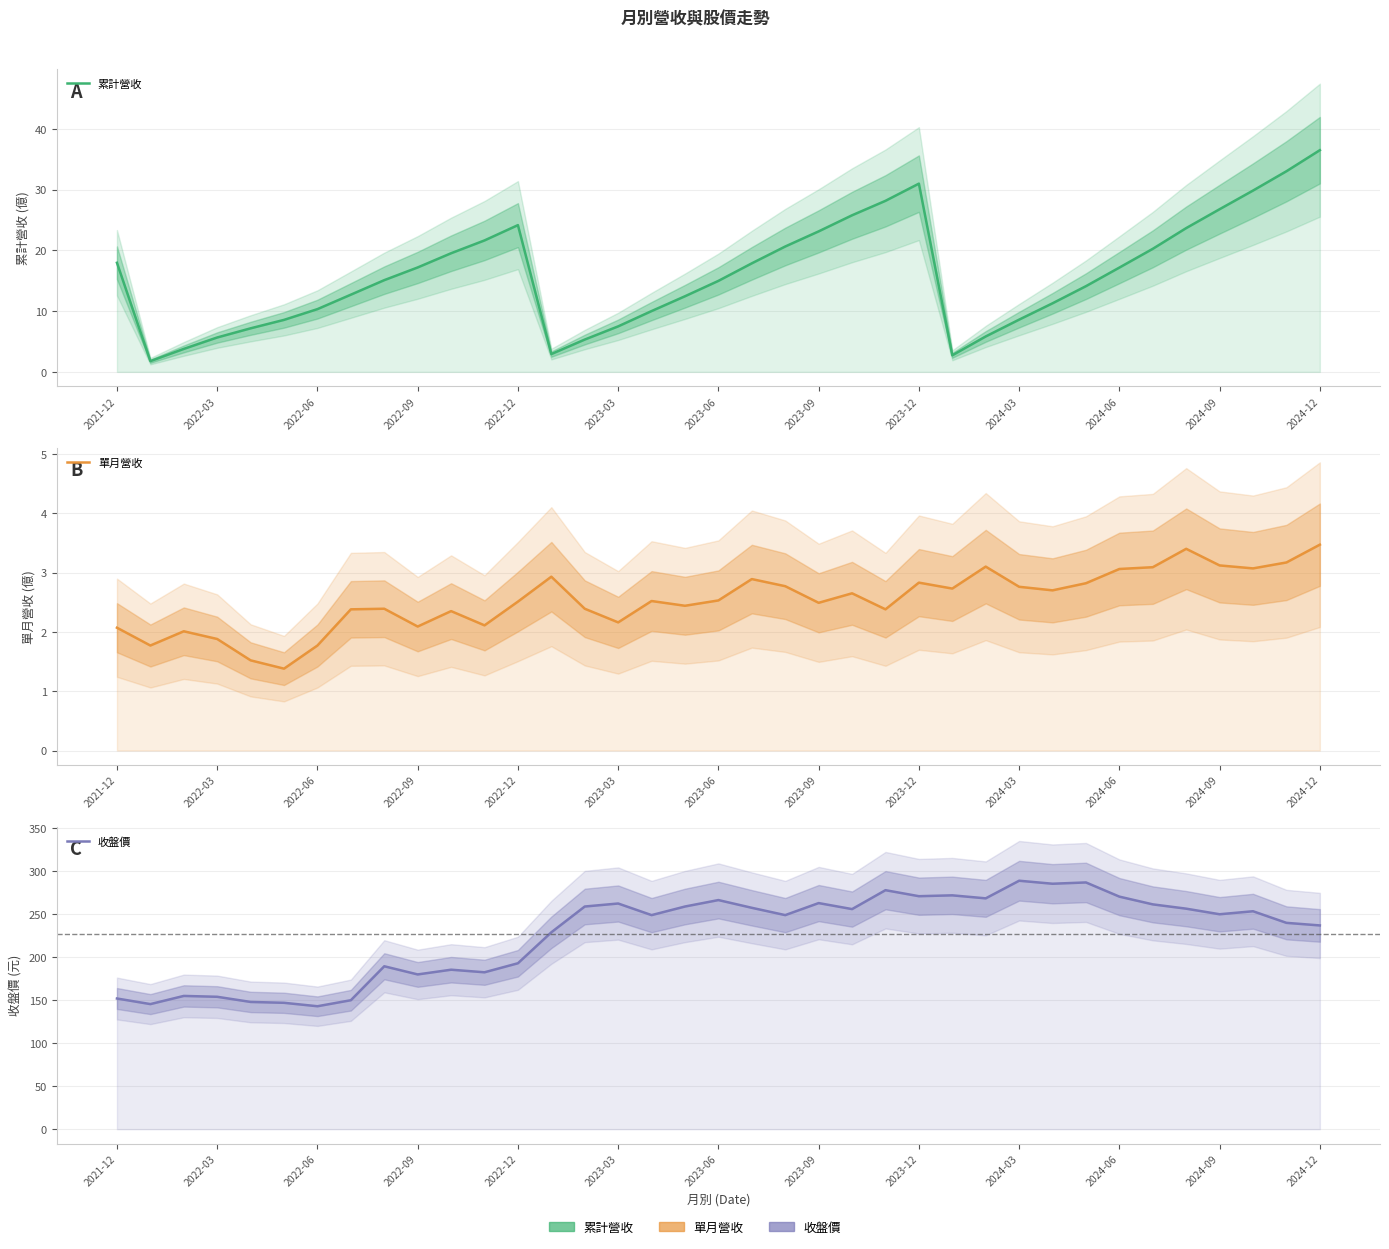

True or false: 單月營收 and 收盤價 cross at least once.

False